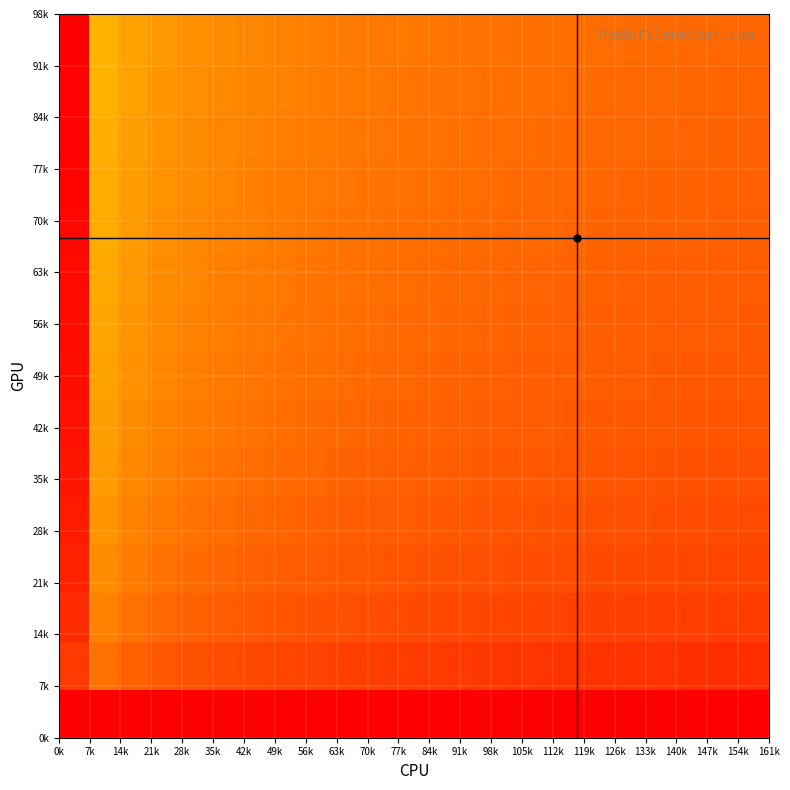

How many series are shown in this chart?

15